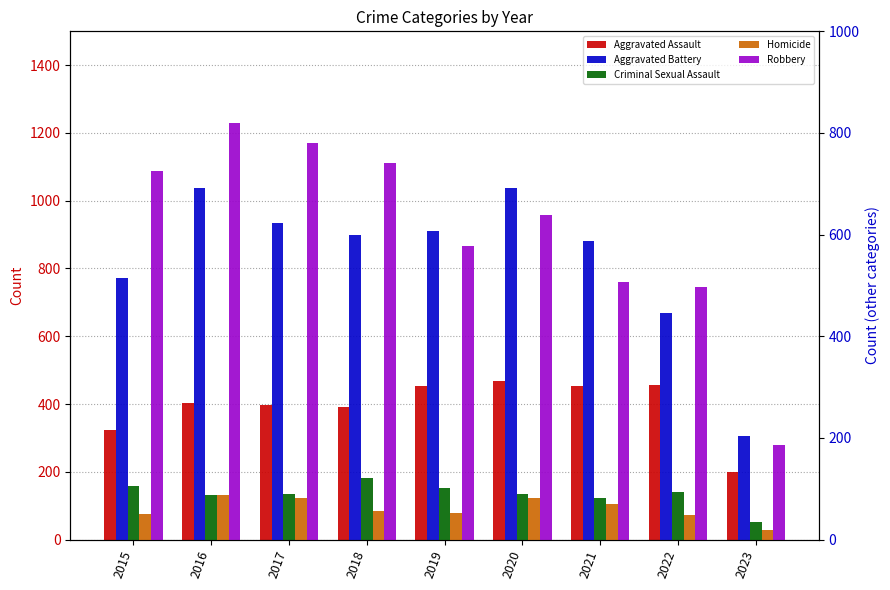

What are all the series names shown in the legend?

Aggravated Assault, Aggravated Battery, Criminal Sexual Assault, Homicide, Robbery